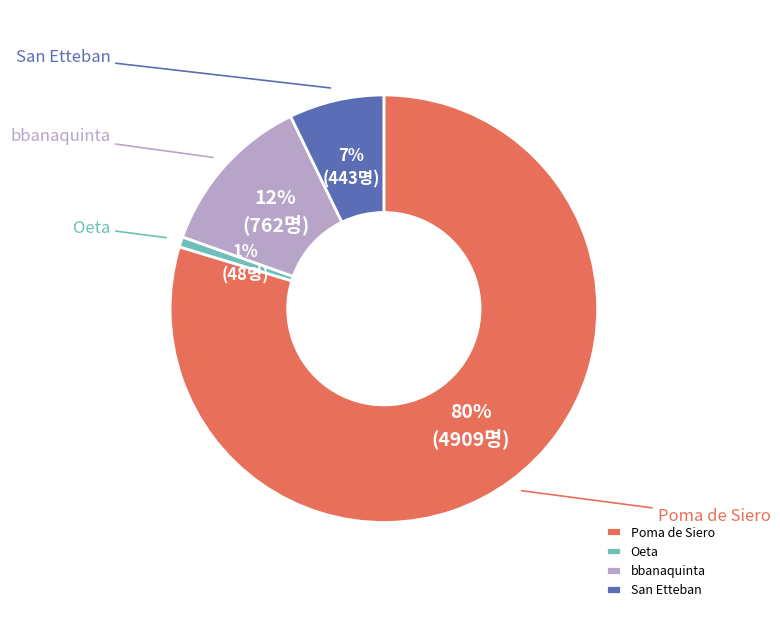

What percentage do San Etteban and Poma de Siero together represent?

86.9%